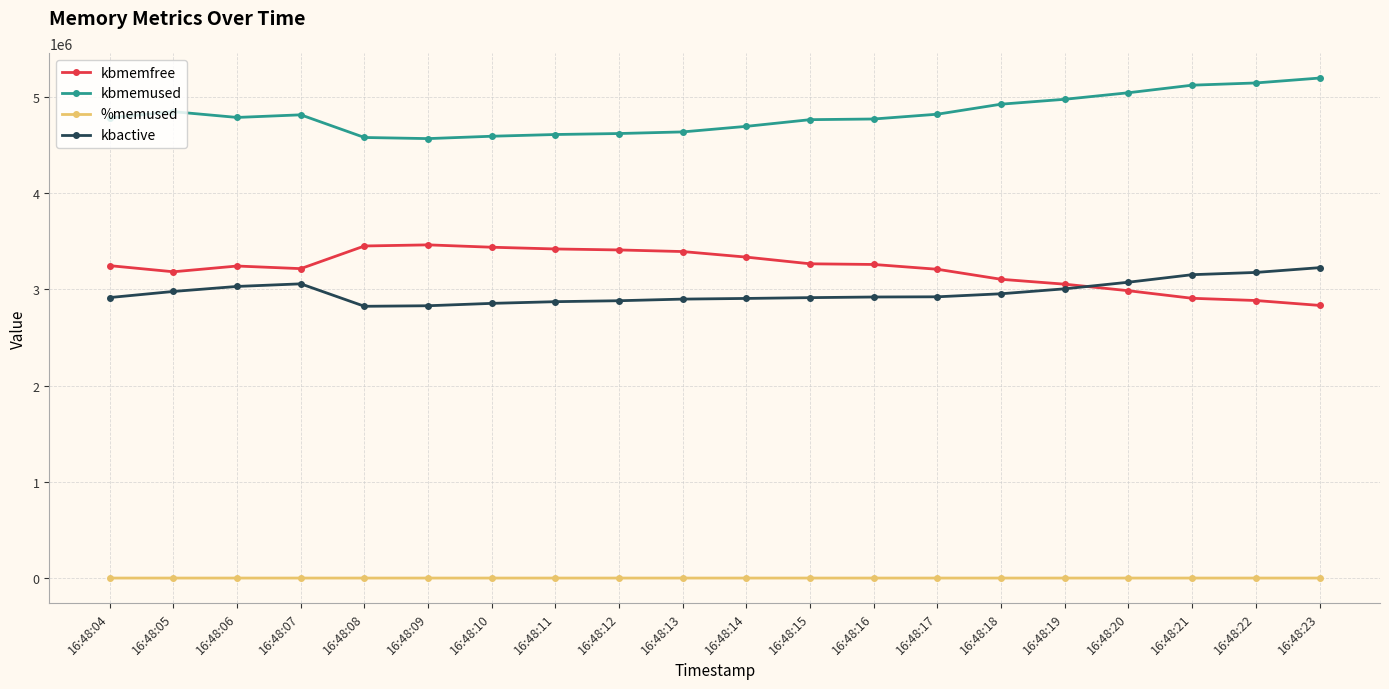

Is this an area chart (filled region under the line)?

No